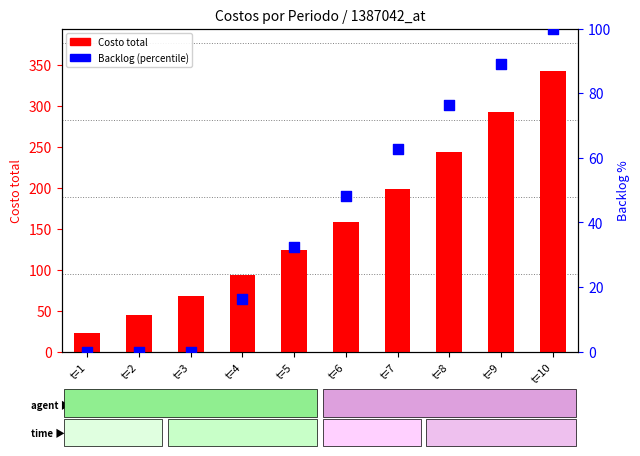

Which series reaches the minimum Y coordinate?

Backlog (percentile)